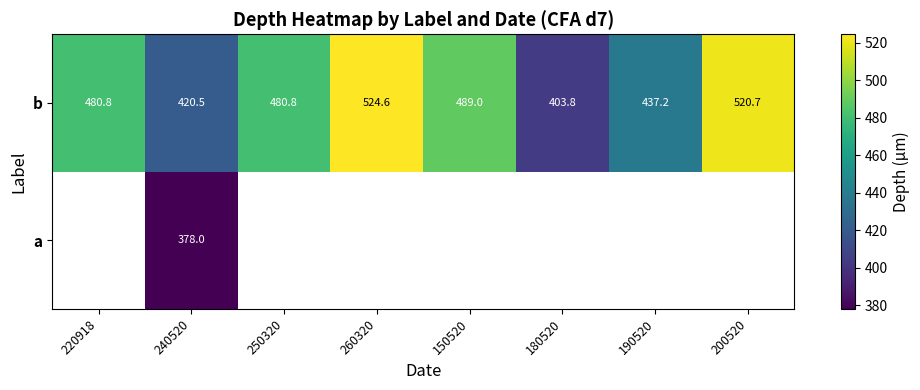

Rank the series by their average value, from lowest to highest.

a, b